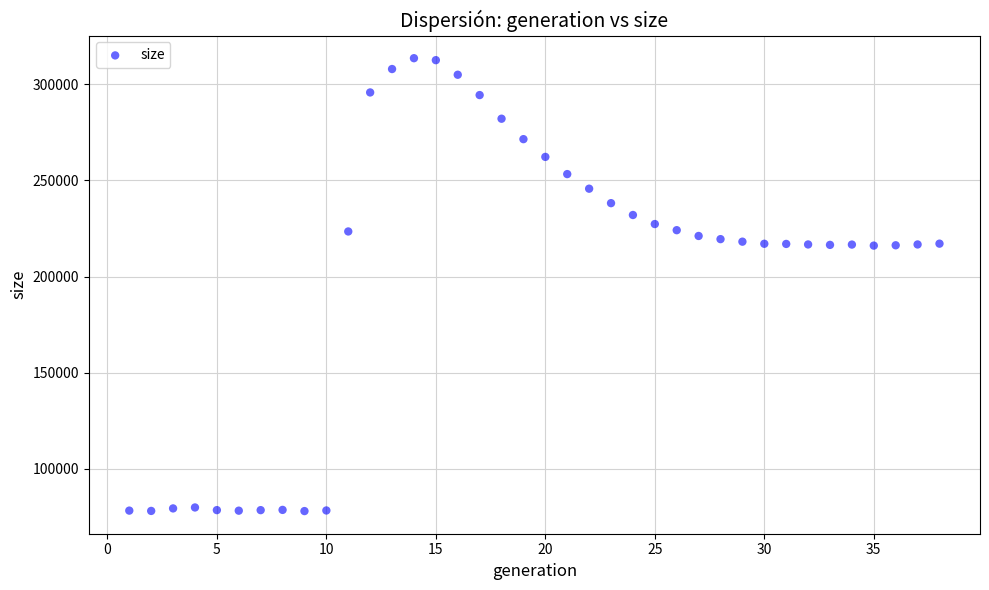

What is the range of Y values (max minus min)?

235477